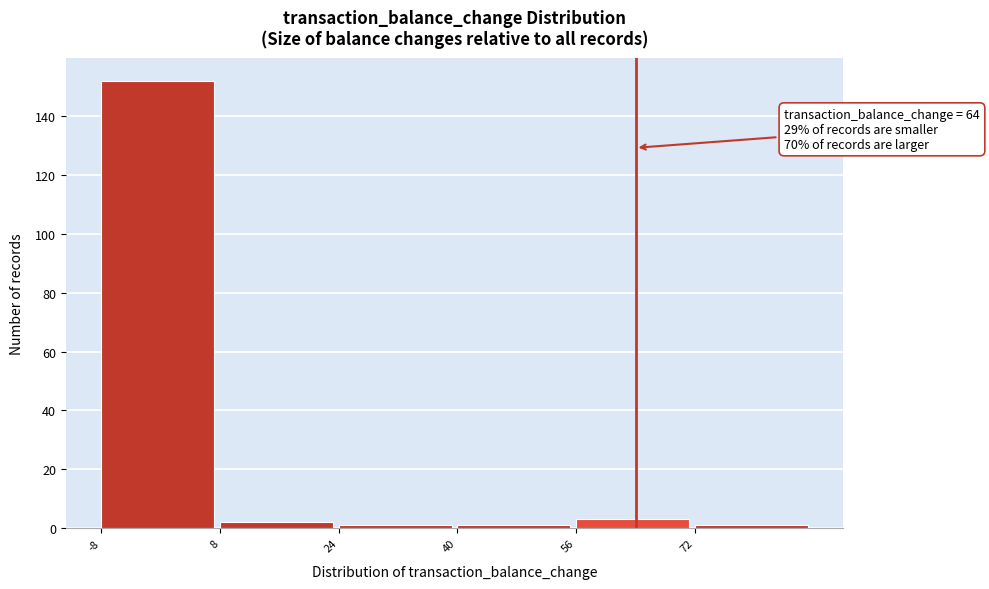

Over which range of the x-axis is the bar tallest?

-8 to 8